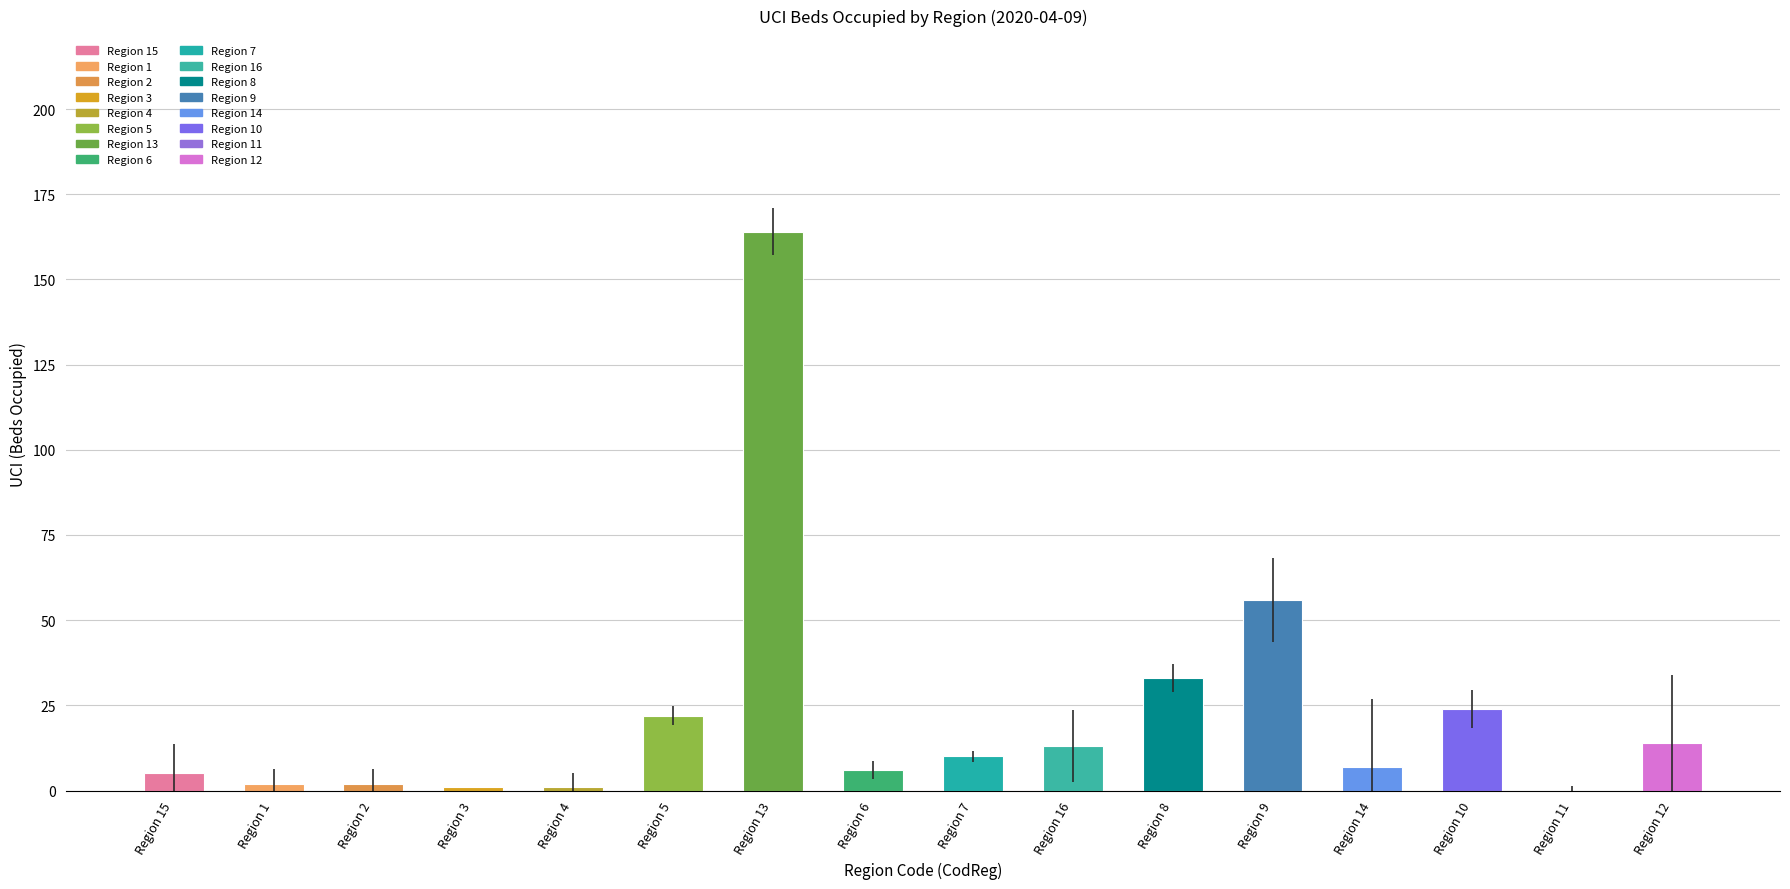

Count the number of categories in the chart.

16